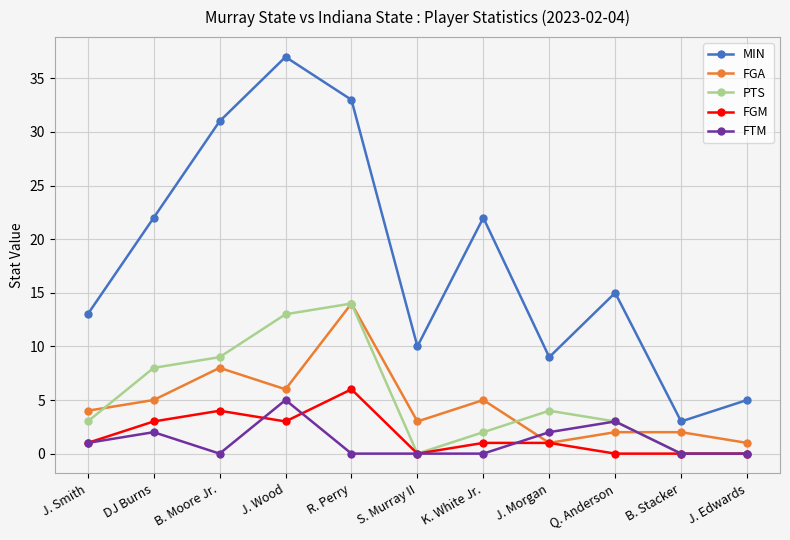

How many interior local peaks does the PTS series have?

2